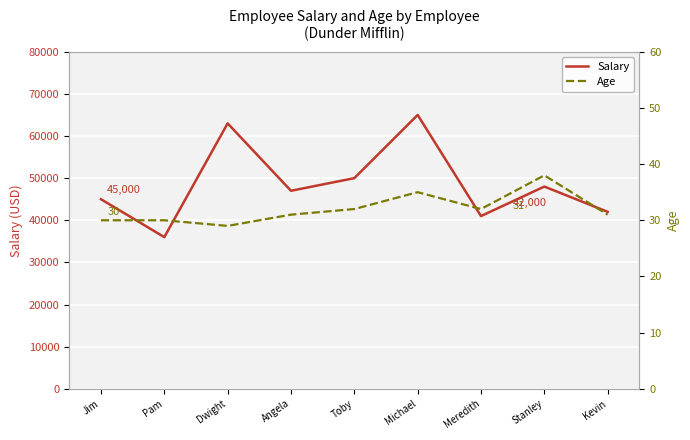

How many lines are shown in the chart?

2